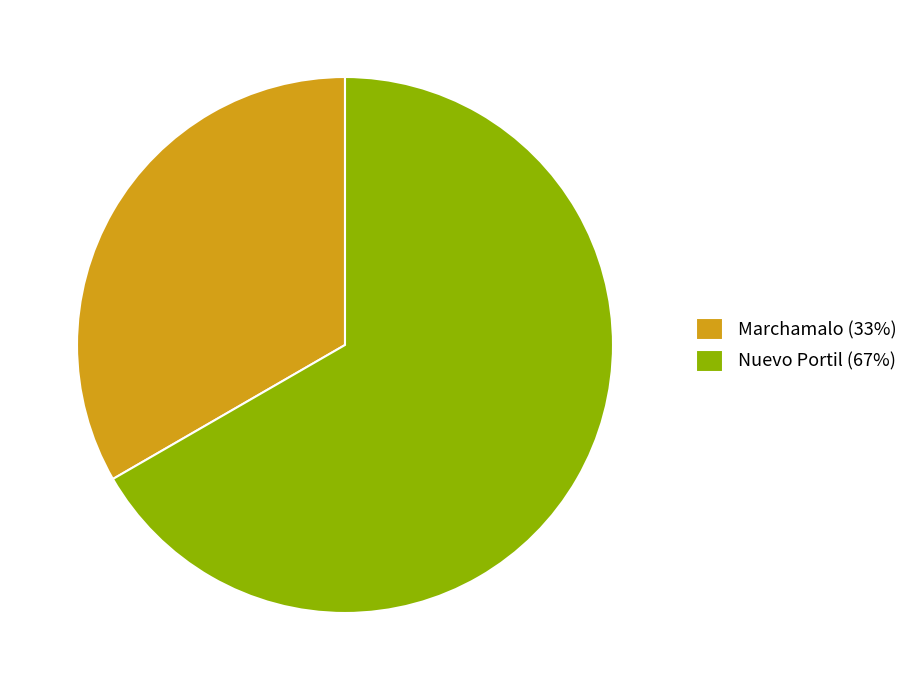

Is there a majority slice in this chart?

Yes